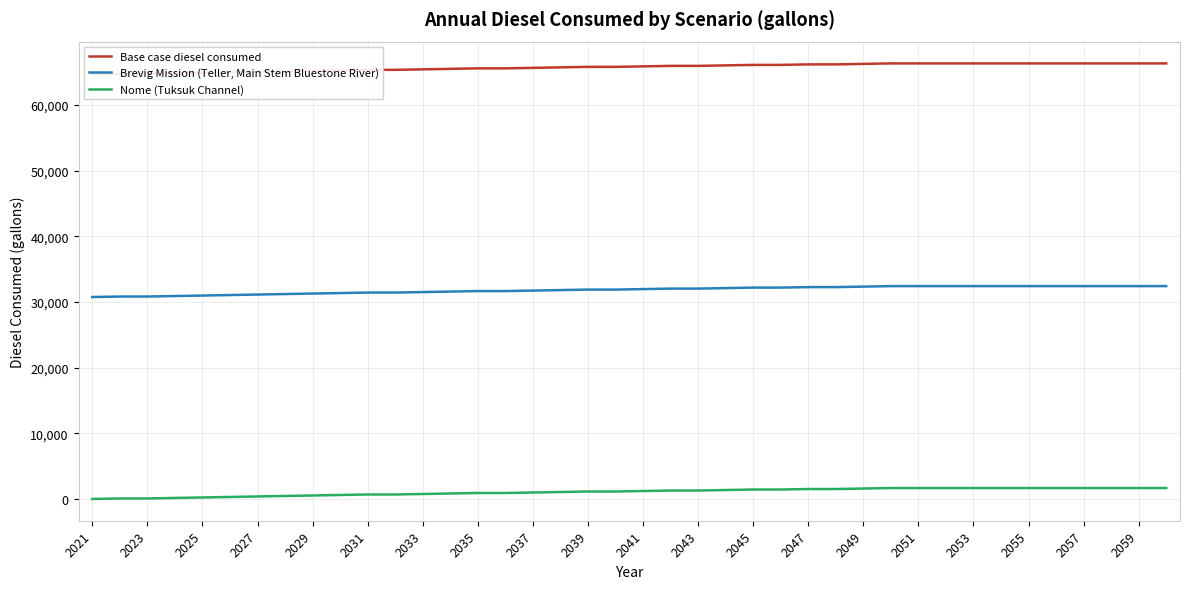

Count the number of data series in this chart.

3